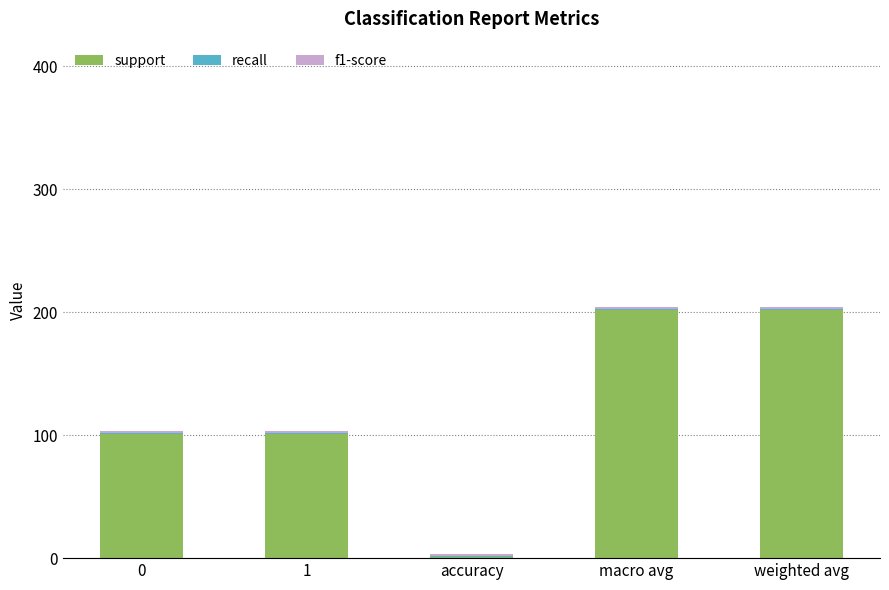

What is the highest value of the support series?

202